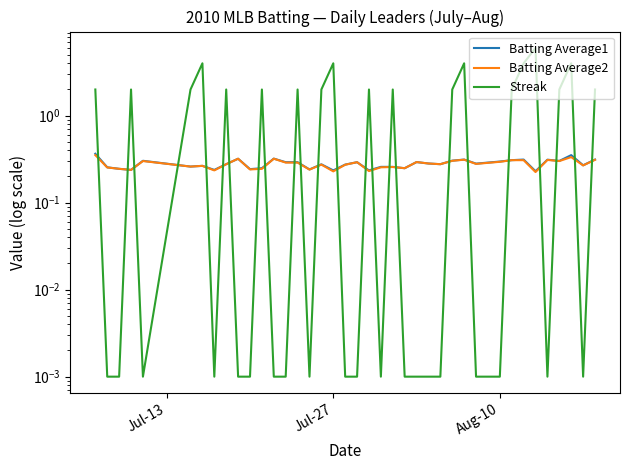

Rank the series by their maximum value, from lowest to highest.

Batting Average2, Batting Average1, Streak